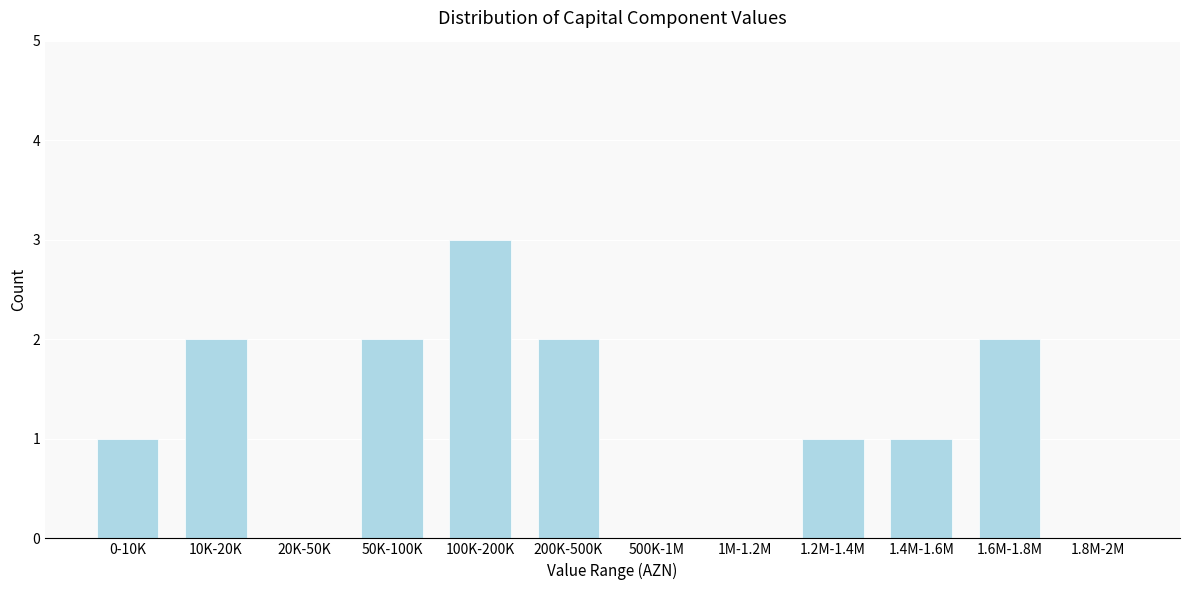

Reading left to right, what are all the values shown in this chart?

0-10K=1	10K-20K=2	20K-50K=0	50K-100K=2	100K-200K=3	200K-500K=2	500K-1M=0	1M-1.2M=0	1.2M-1.4M=1	1.4M-1.6M=1	1.6M-1.8M=2	1.8M-2M=0